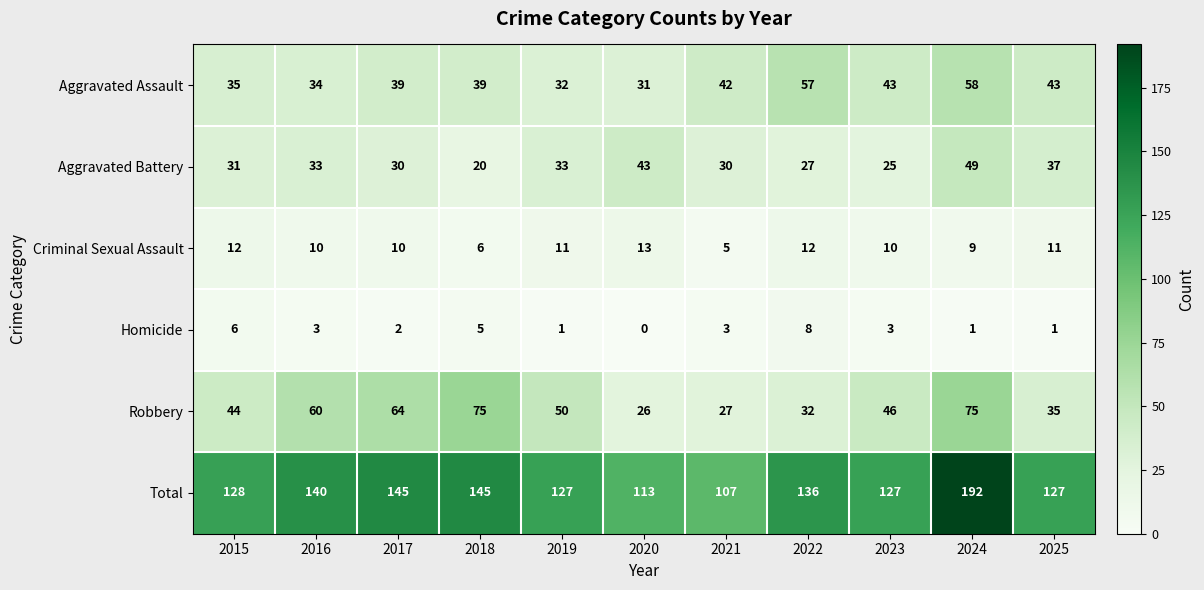

At which label does Aggravated Battery reach its minimum?

2018